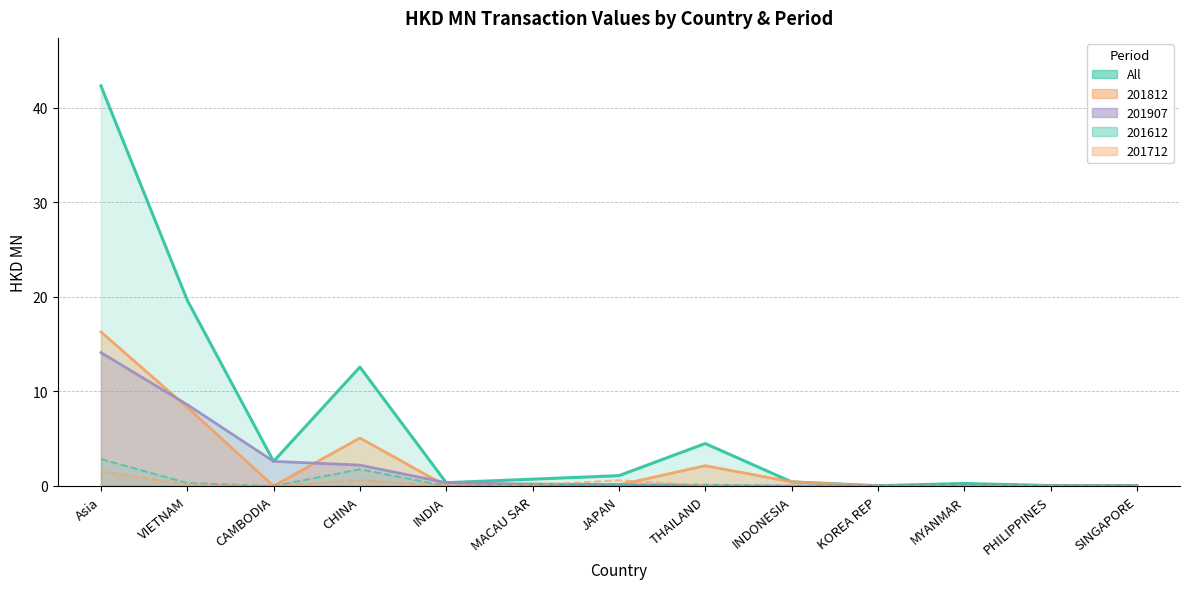

Read the All value at VIETNAM.

19.6